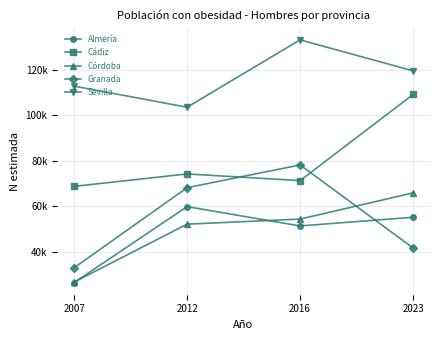

What are all the series names shown in the legend?

Almería, Cádiz, Córdoba, Granada, Sevilla